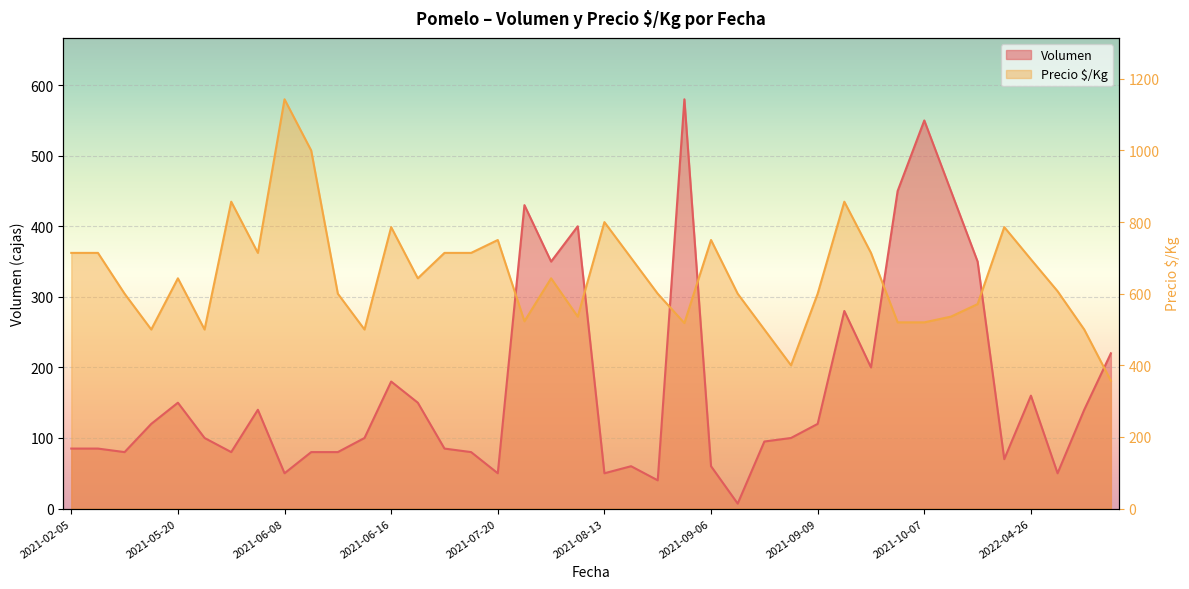

At 2021-08-27, list the series in order from smallest to largest.

Volumen, Precio $/Kg